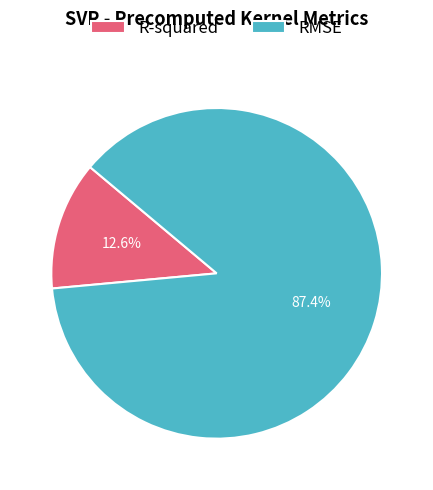

Does R-squared represent more than half of the total?

No